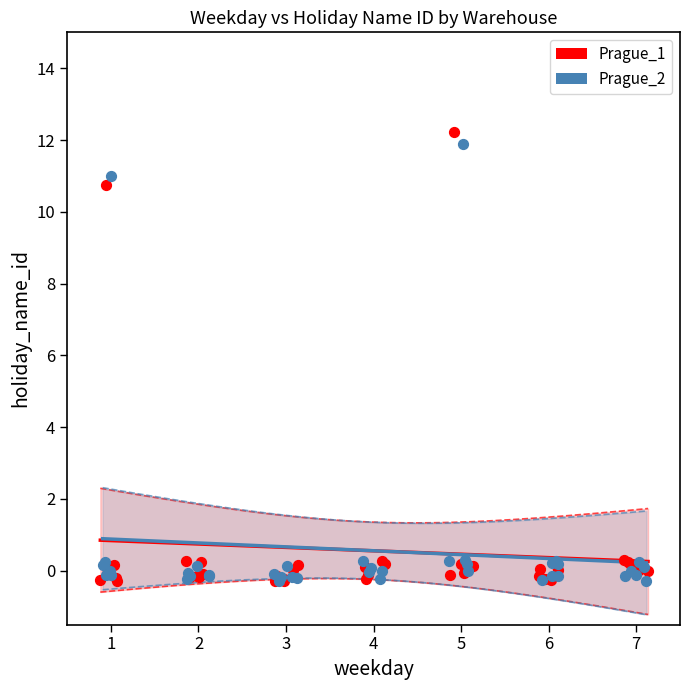

Which series has the widest spread of Y values?

Prague_1